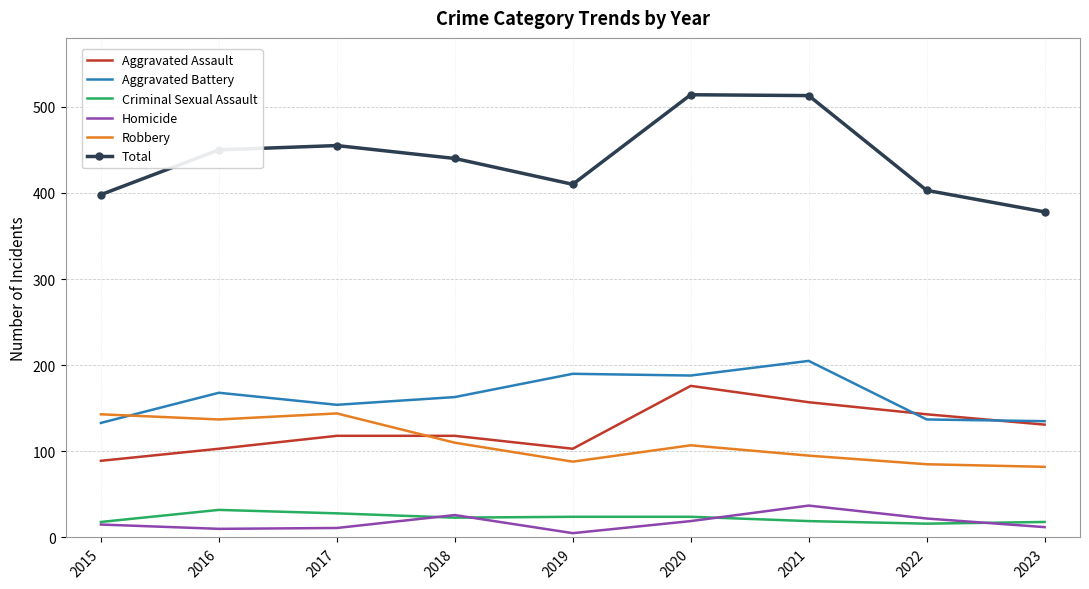

What is the approximate value of Aggravated Battery at 2017?

154